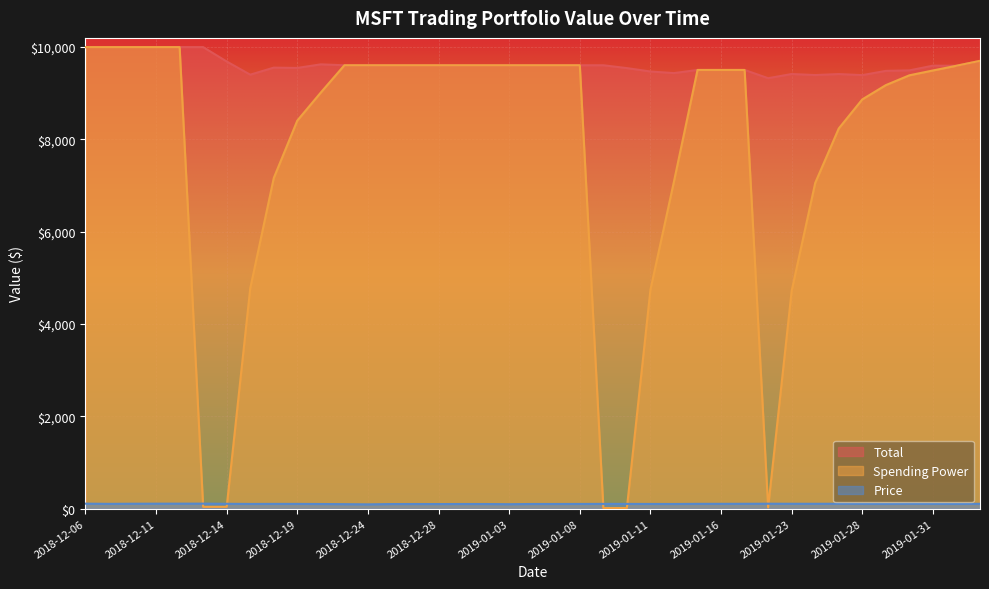

Reading left to right, extract all data points from this chart.

Total: 10000.0	10000.0	10000.0	10000.0	10000.0	10000.0	9688.8	9403.0	9555.6	9549.2	9626.7	9607.0	9607.0	9607.0	9607.0	9607.0	9607.0	9607.0	9607.0	9607.0	9607.0	9607.0	9607.0	9545.4	9471.8	9437.3	9505.4	9505.4	9505.4	9326.7	9417.4	9394.9	9416.3	9393.3	9485.5	9495.8	9598.3	9596.7	9702.4
Spending Power: 10000.0	10000.0	10000.0	10000.0	10000.0	40.0	40.0	4773.0	7164.3	8408.6	9017.6	9607.0	9607.0	9607.0	9607.0	9607.0	9607.0	9607.0	9607.0	9607.0	9607.0	9607.0	14.2	14.2	4743.0	7090.1	9505.4	9505.4	9505.4	26.9	4722.1	7058.5	8237.4	8867.9	9176.7	9389.5	9493.9	9596.7	9702.4
Price: 109.2	104.8	107.6	108.6	109.1	109.5	106.0	102.9	104.0	103.7	101.5	98.2	94.1	100.6	101.2	100.4	101.6	101.1	97.4	101.9	102.1	102.8	104.3	103.6	102.8	102.0	105.0	105.4	106.1	107.7	106.7	106.2	107.2	105.1	102.9	106.4	104.4	102.8	105.7